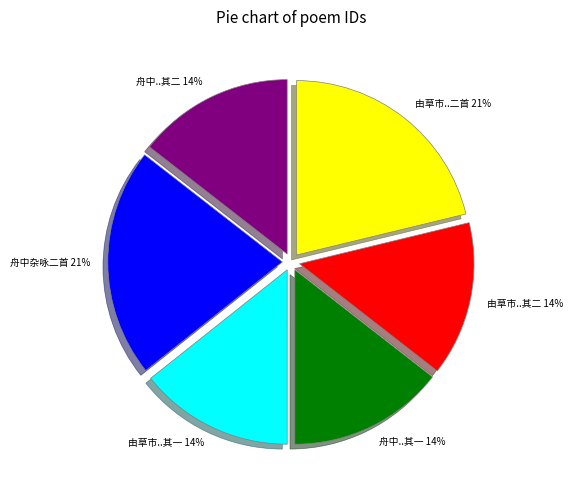

Approximately how many times larger is the value at 舟中..其二 compared to 舟中..其一?

1.0